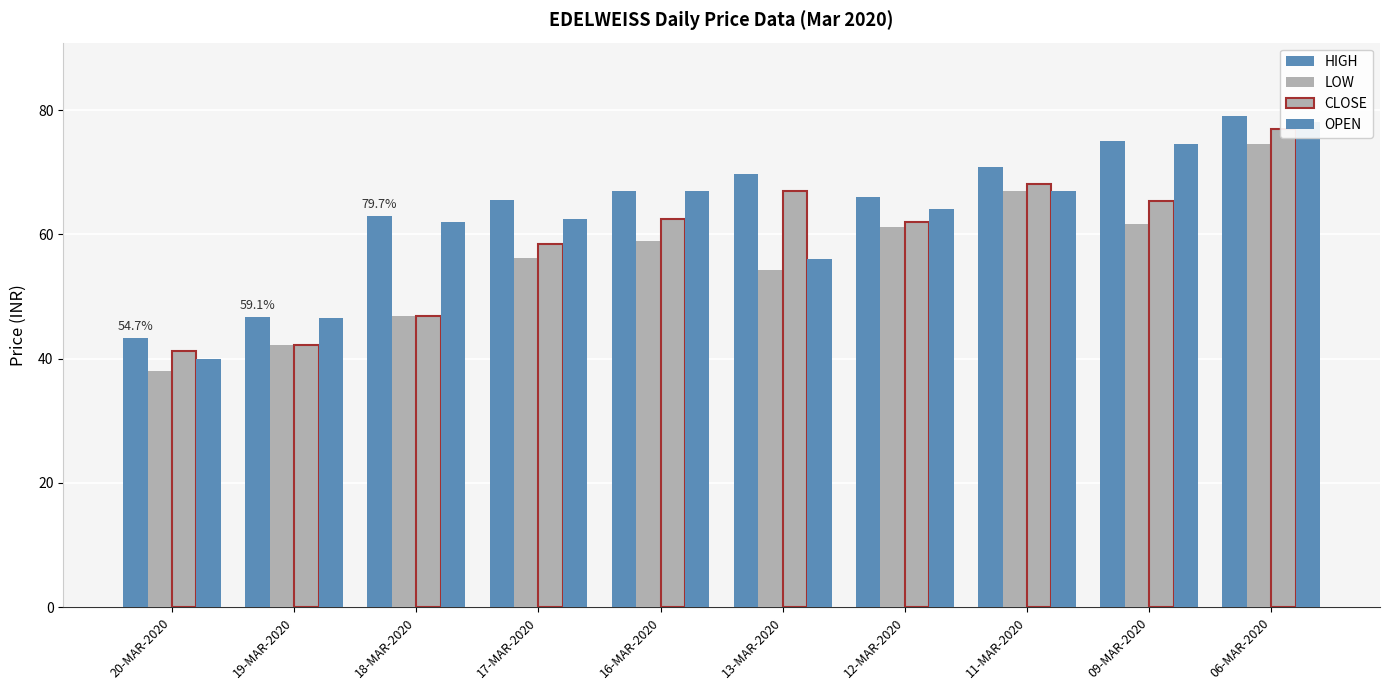

The HIGH series shows 66.9 at 16-MAR-2020. True or false?

True